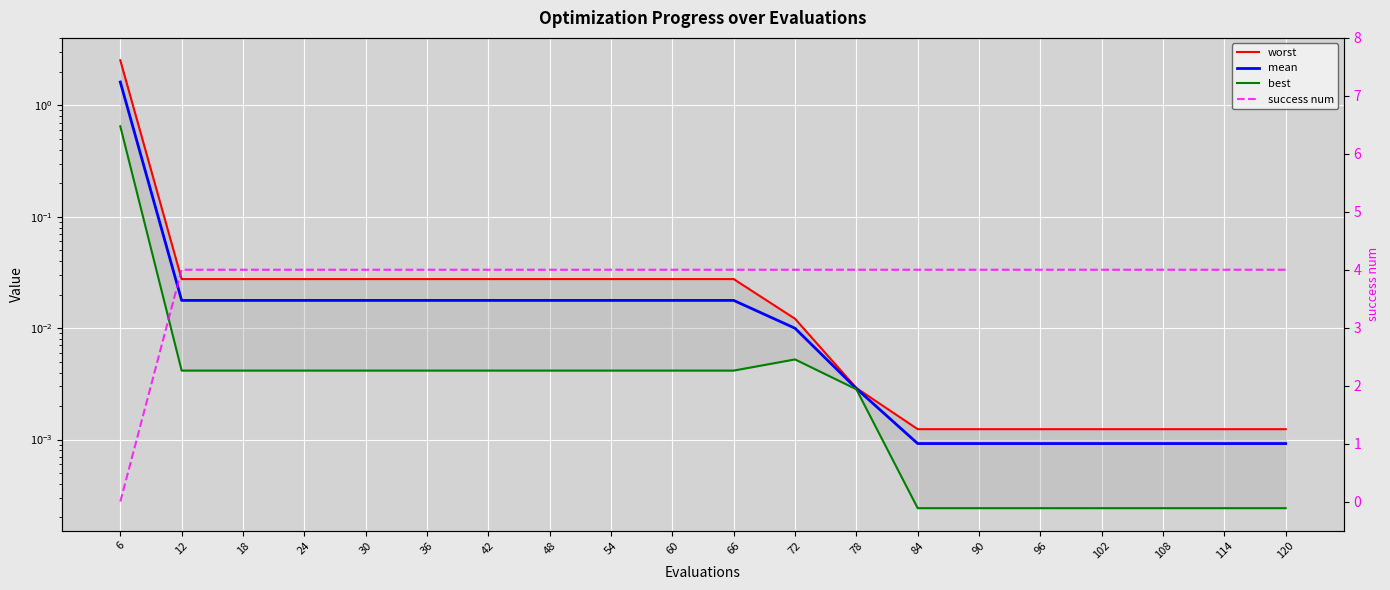

At which category is the sum across all series the highest?

6